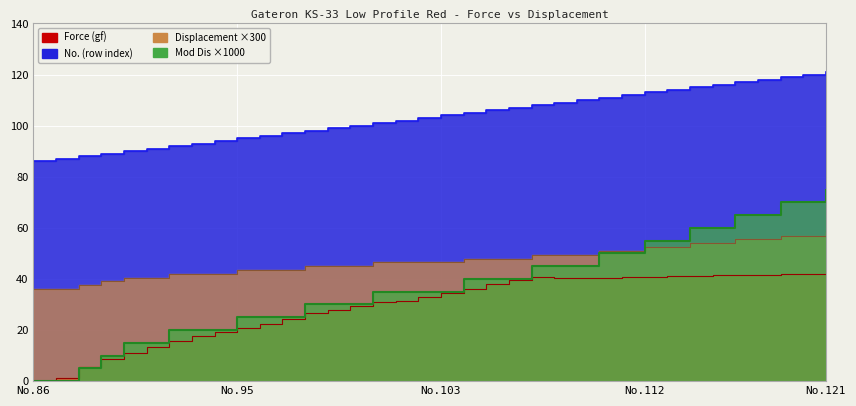

Is it true that Mod Dis equals 51.4 at No.86?

False